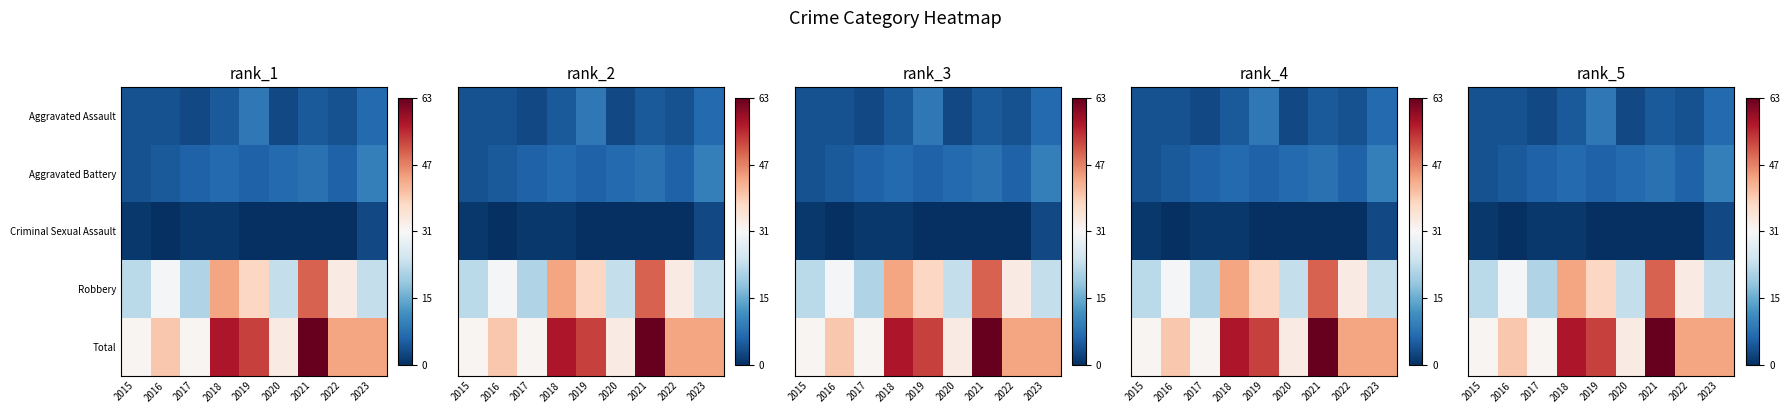

How many Aggravated Assault values are between 4 and 5?

5